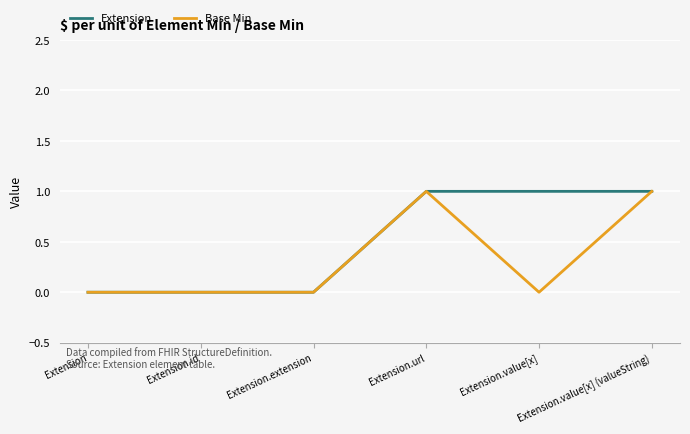

Which series has the largest total across all categories?

Extension